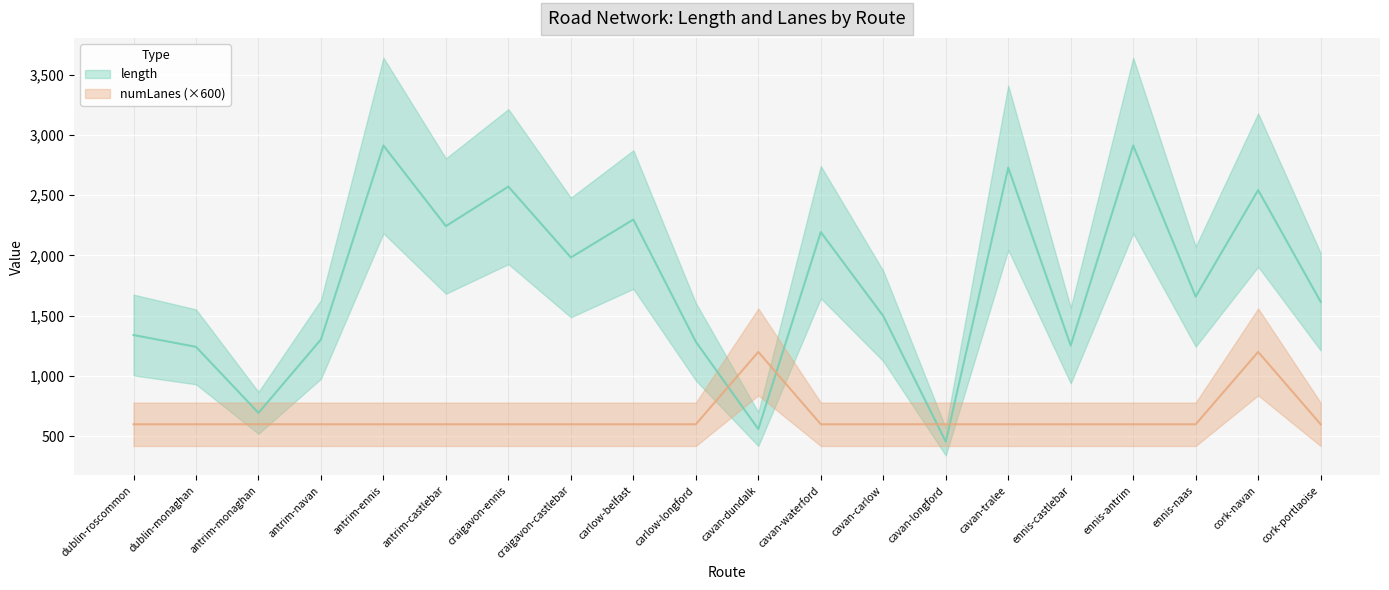

True or false: length has a value of 560.0 at cavan-dundalk.

True